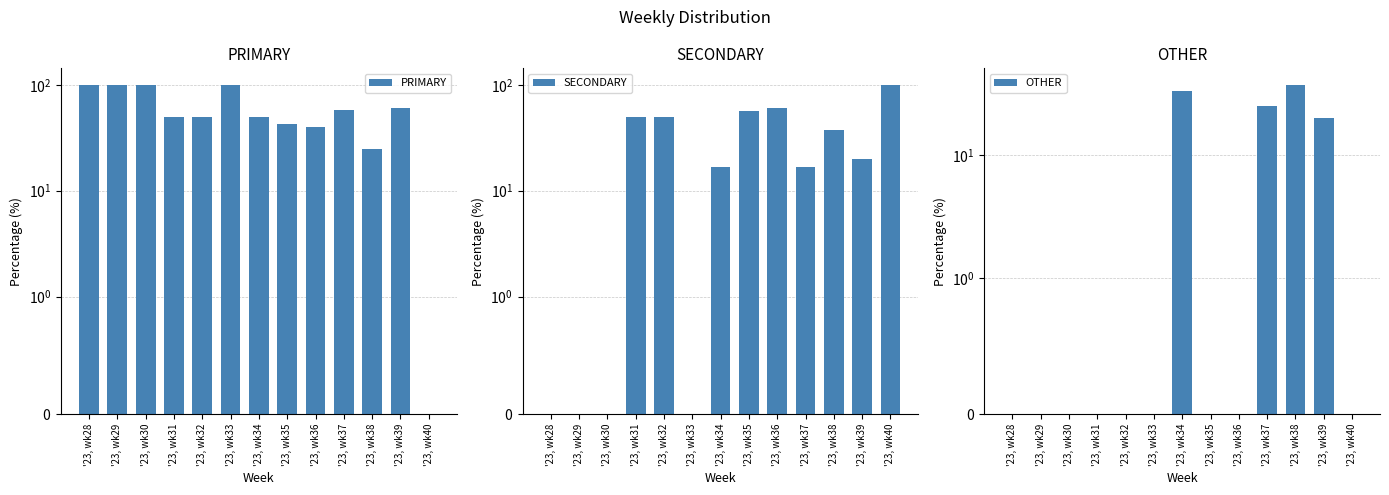

What is the value of the SECONDARY bar at the 12th from the left?

20.0